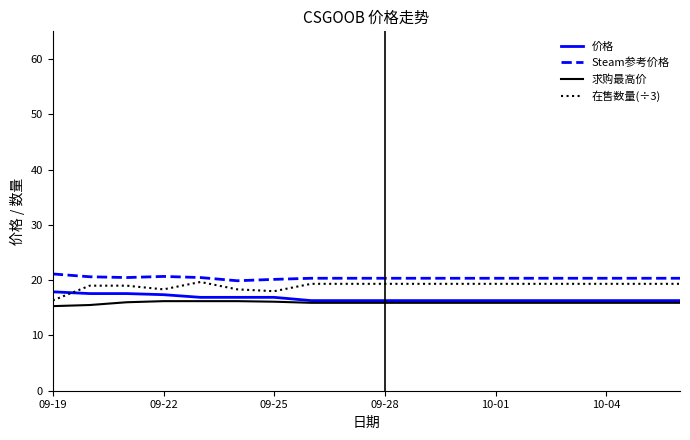

Is this an area chart (filled region under the line)?

No